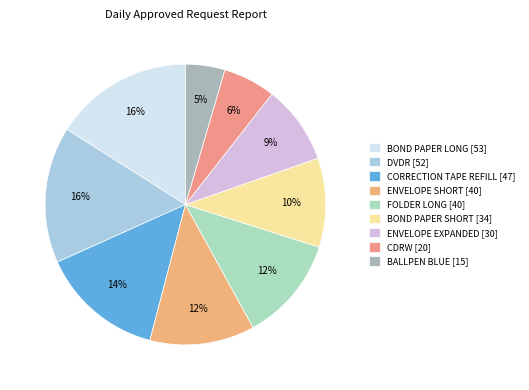

Between FOLDER LONG and BOND PAPER LONG, which is larger?

BOND PAPER LONG